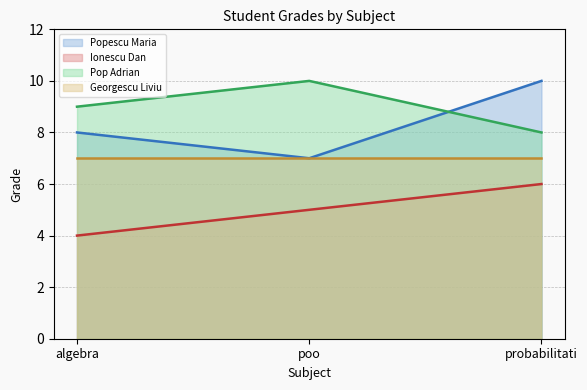

Is the value of Pop Adrian at poo greater than the value of Ionescu Dan at algebra?

Yes